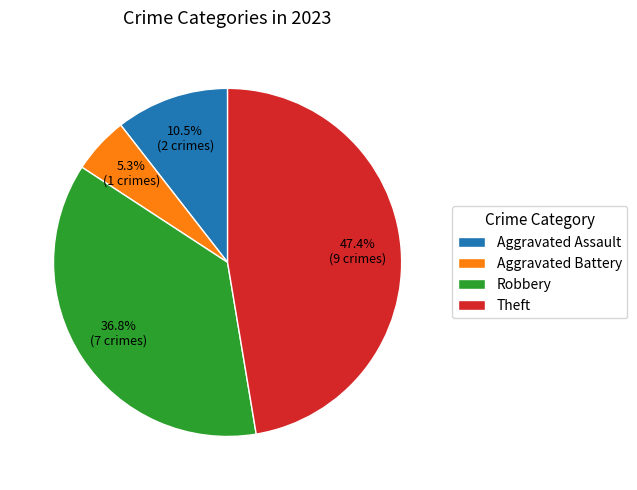

What is the ratio of the value at Aggravated Assault to the value at Theft?

0.2